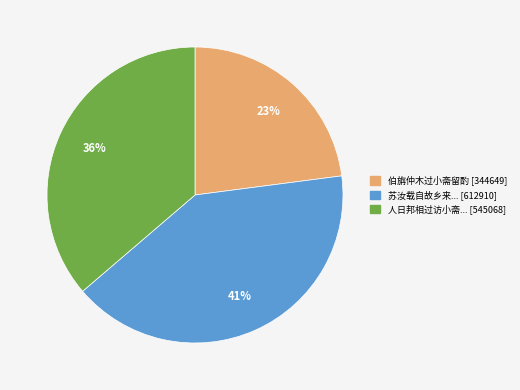

Does any single category account for the majority?

No